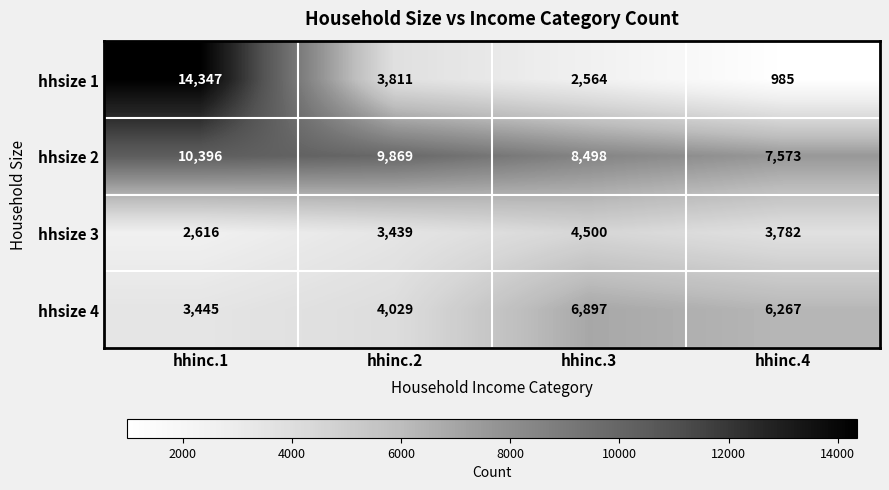

What is the difference between the second highest and minimum values in the hhsize 2 series?

2296